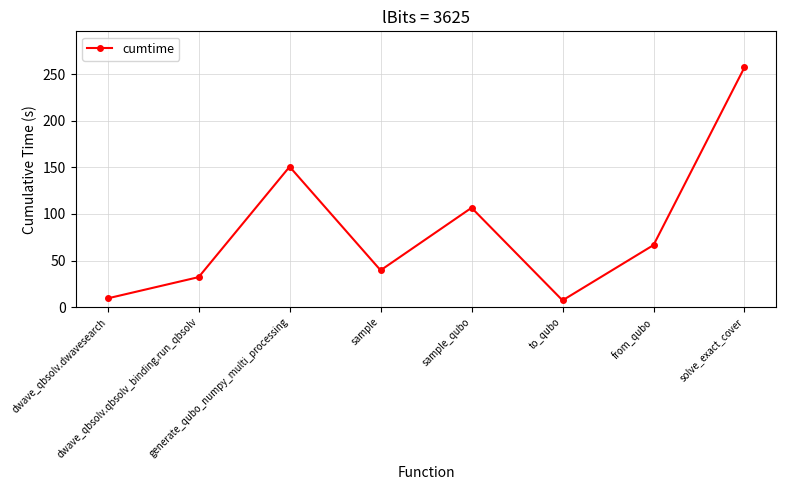

Between solve_exact_cover and dwave_qbsolv.qbsolv_binding.run_qbsolv, which is larger?

solve_exact_cover